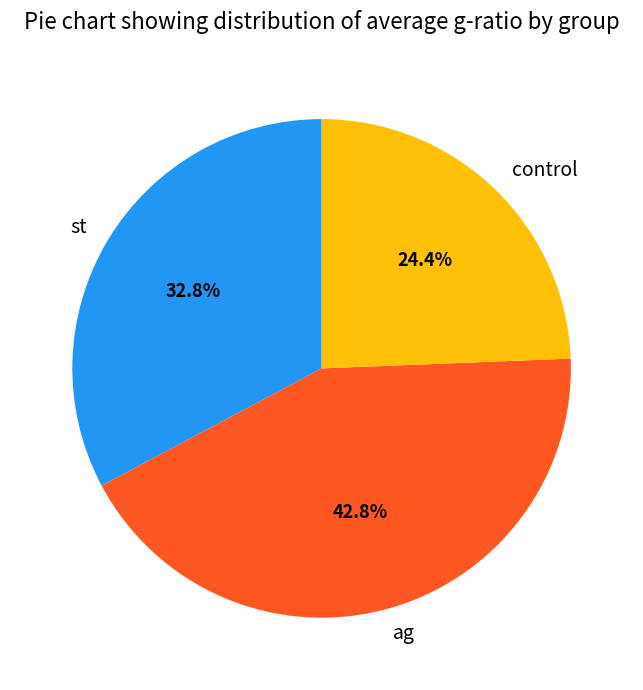

Count the number of slices in the pie.

3